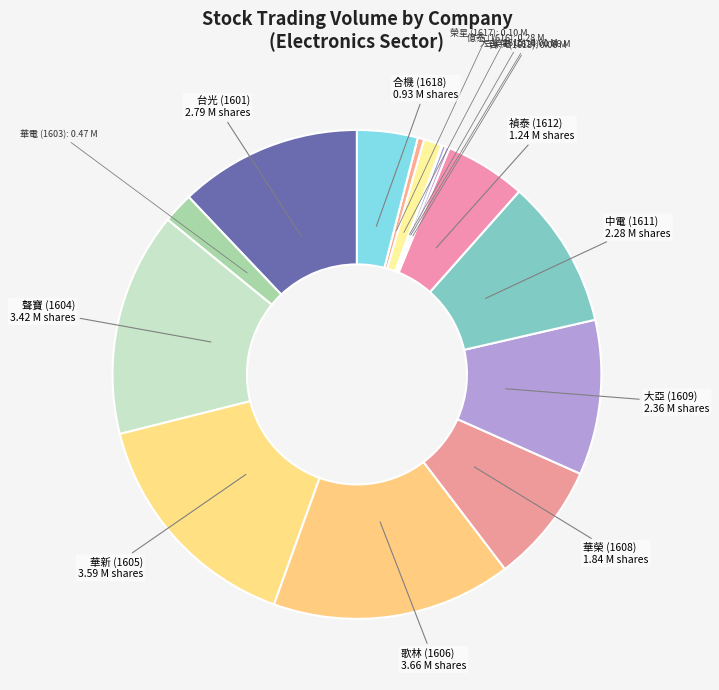

To the nearest percent, what is the average slice percentage?

7%